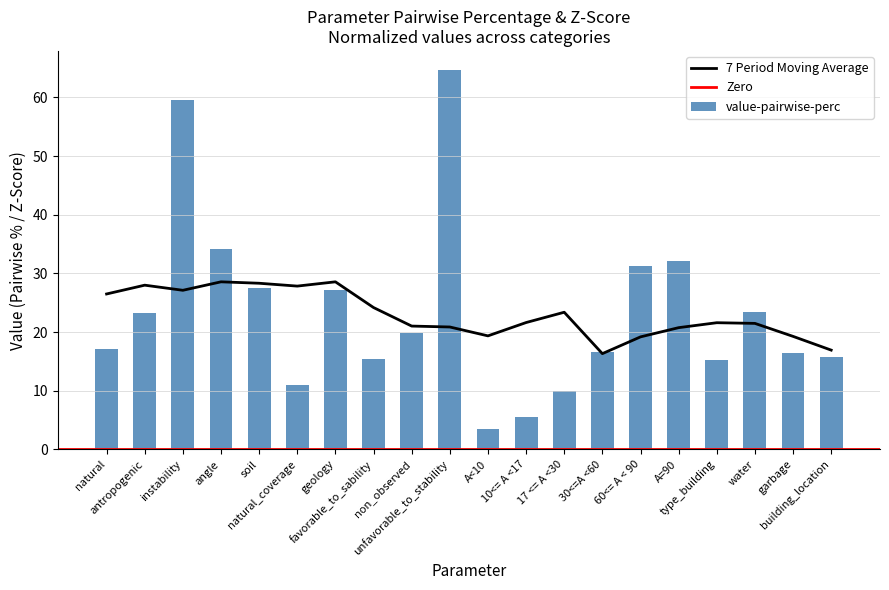

Reading left to right, what are all the values shown in this chart?

natural=17.1	antropogenic=23.3	instability=59.6	angle=34.2	soil=27.6	natural_coverage=11.0	geology=27.2	favorable_to_sability=15.4	non_observed=19.9	unfavorable_to_stability=64.7	A<10=3.5	10<= A <17=5.5	17 <= A <30=9.9	30<=A <60=16.6	60<= A < 90=31.3	A=90=32.2	type_building=15.3	water=23.5	garbage=16.5	building_location=15.8